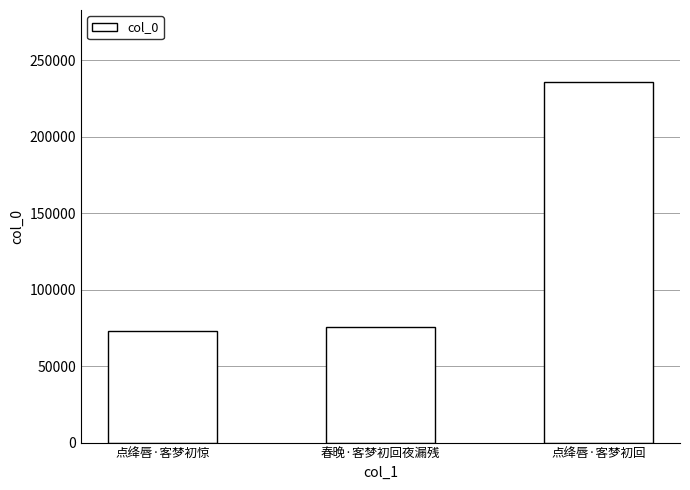

What is the label of the 3rd bar from the left?

点绛唇·客梦初回